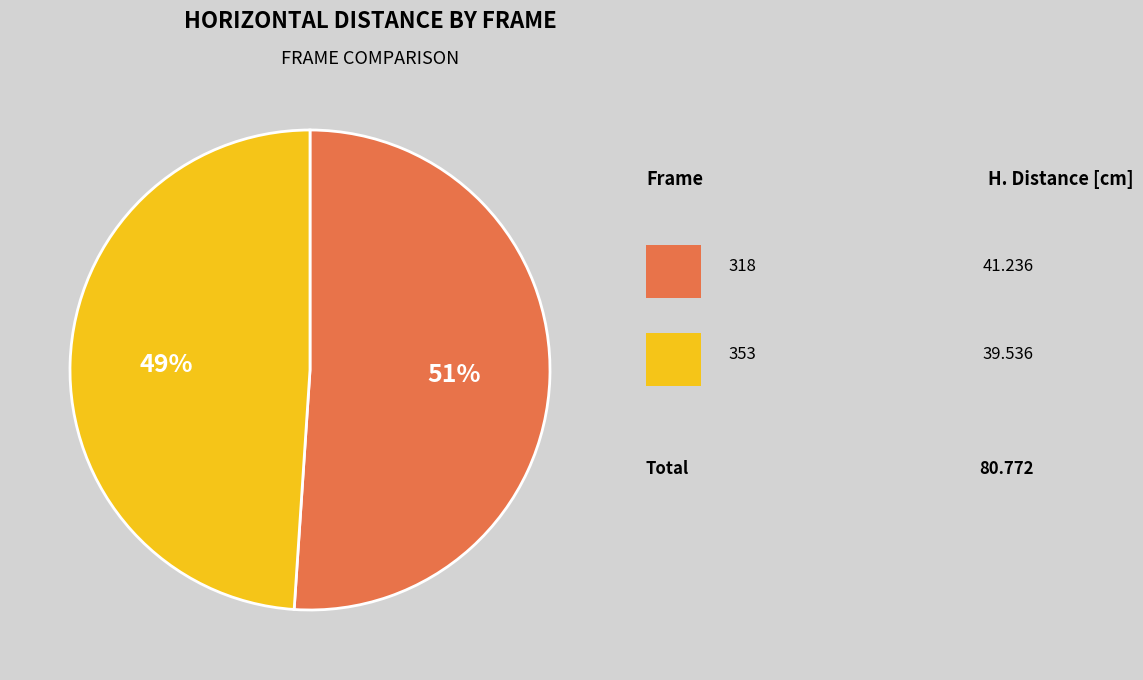

To the nearest percent, what is the difference between the largest and smallest slice percentages?

2%